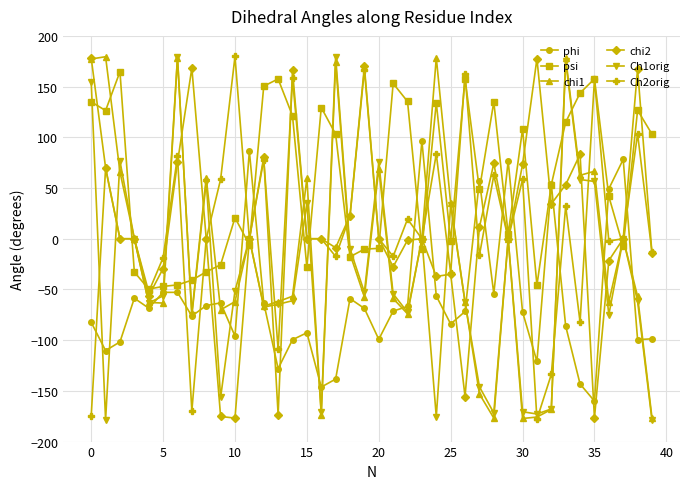

What is the value of the chi2 point at the 22nd from the left?

-27.6